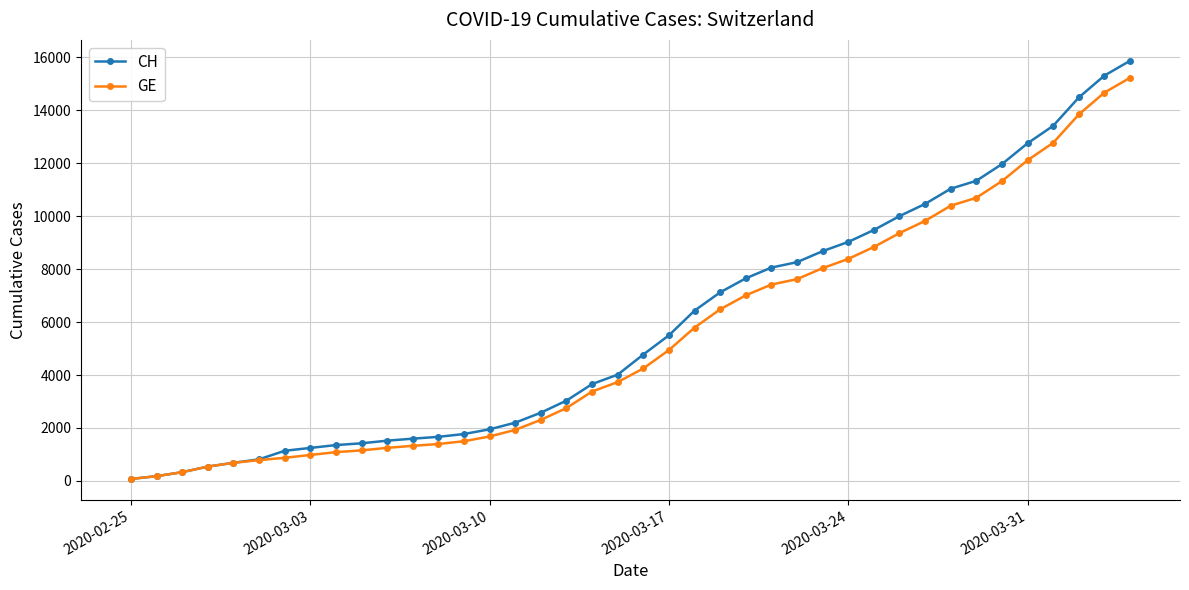

How many distinct data groups are displayed?

2